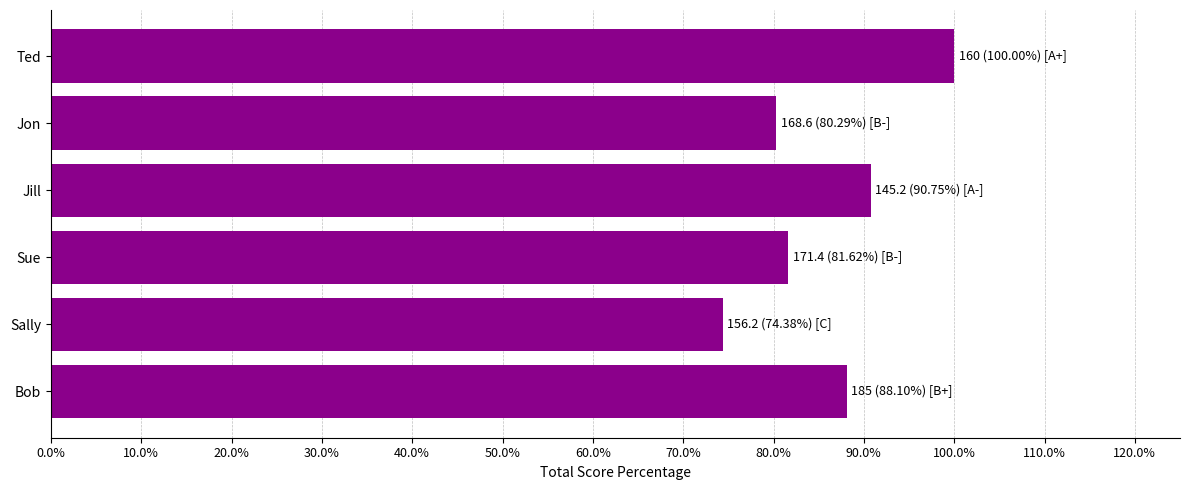

Rank the categories by value from highest to lowest.

Ted, Jill, Bob, Sue, Jon, Sally